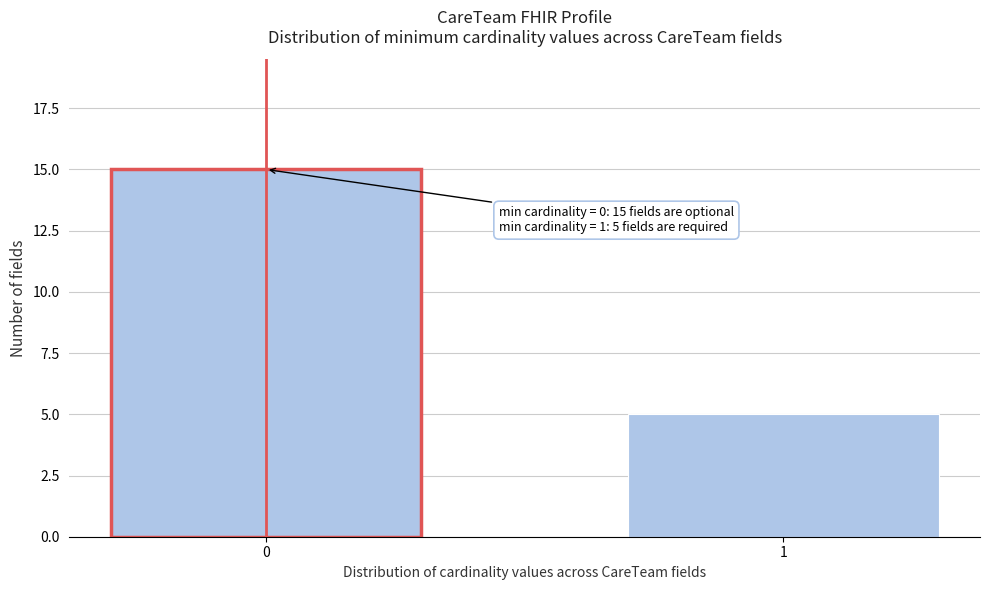

Reading left to right, extract all data points from this chart.

0=15	1=5